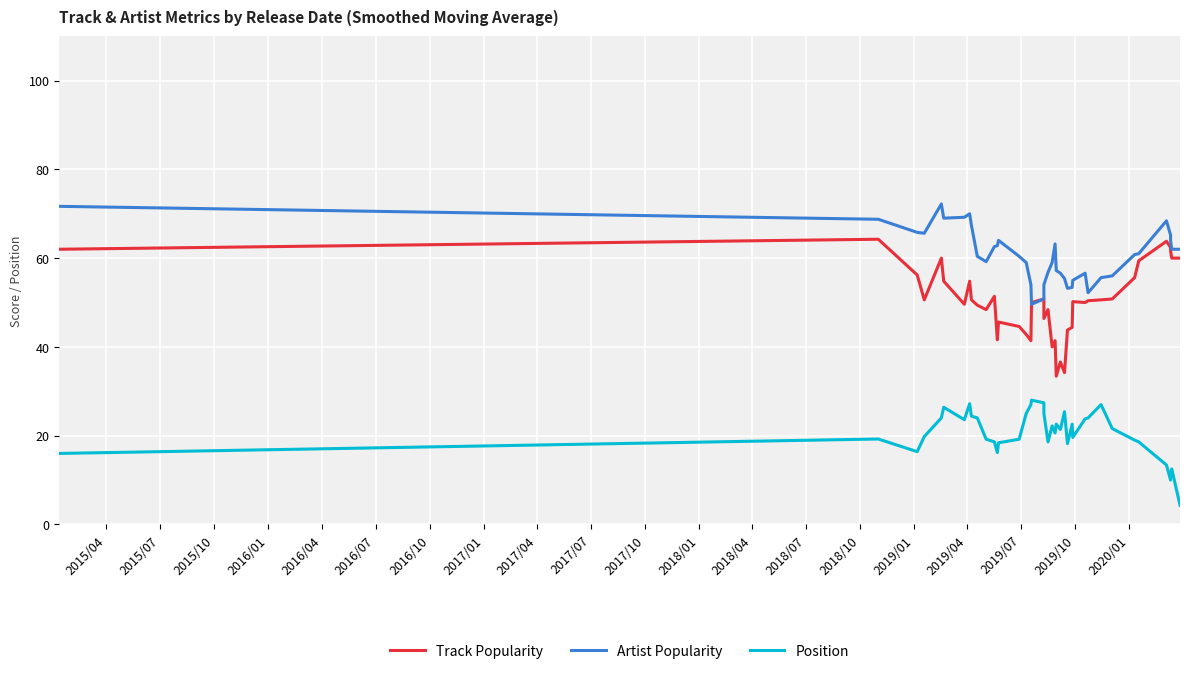

How many values in the Track Popularity series are below 50?

17